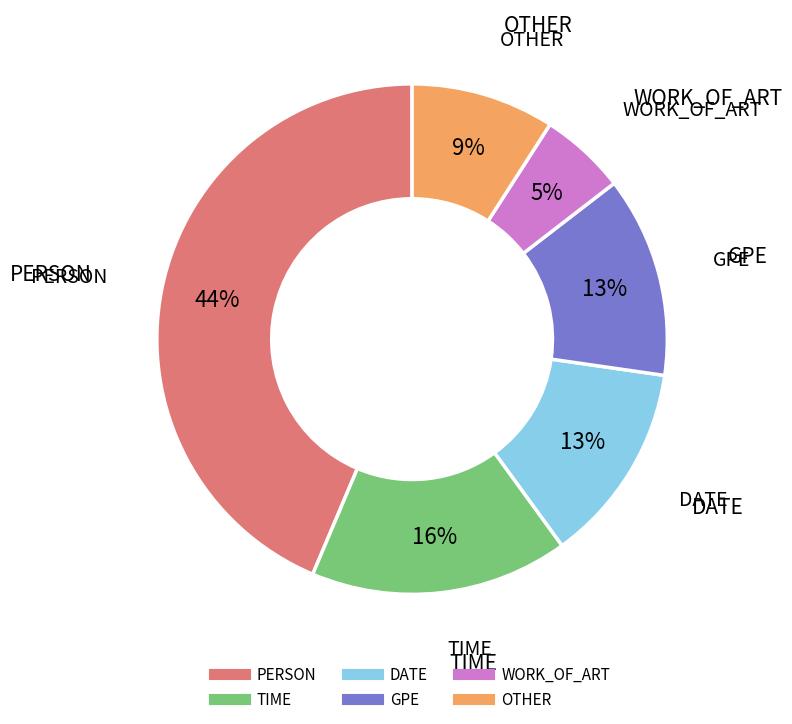

How many segments does this pie chart have?

6